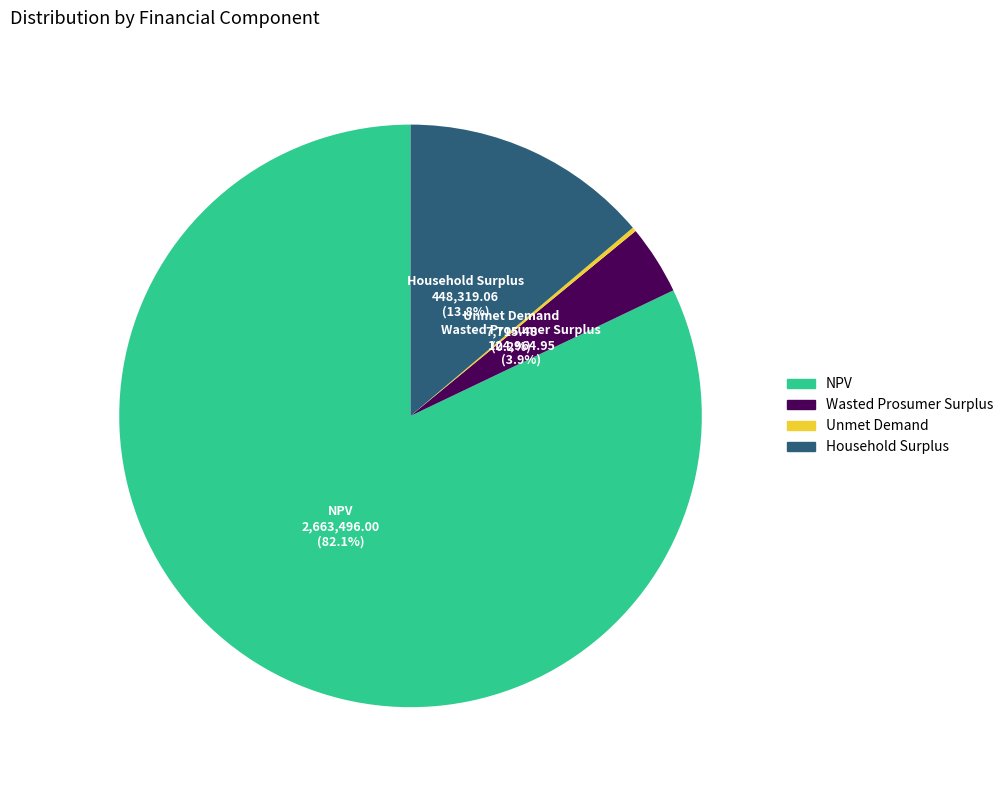

Which has a higher value, Wasted Prosumer Surplus or NPV?

NPV